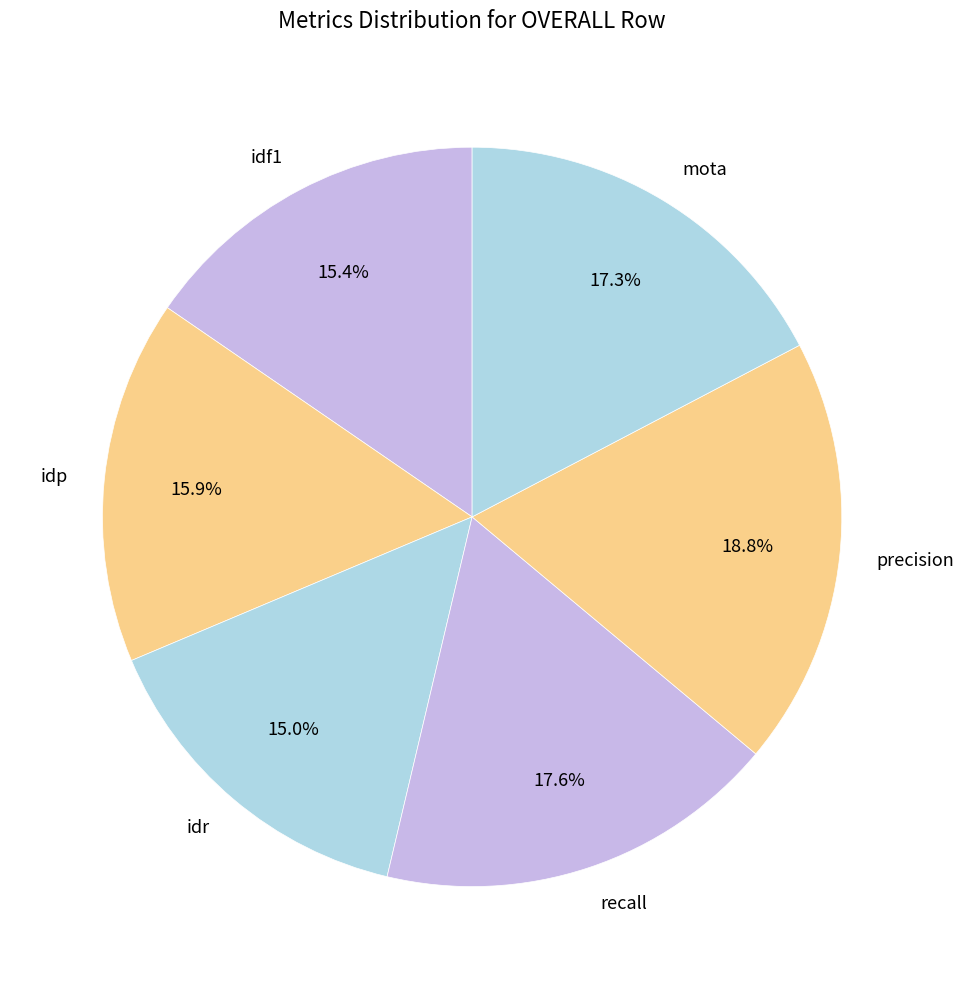

How much of the chart is everything except recall?

82.4%